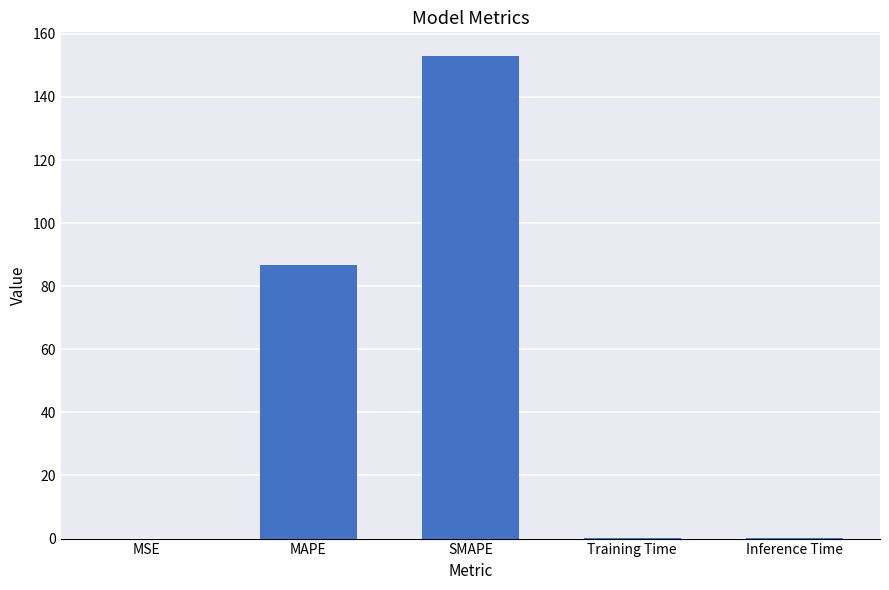

What is the greatest value displayed?

152.9